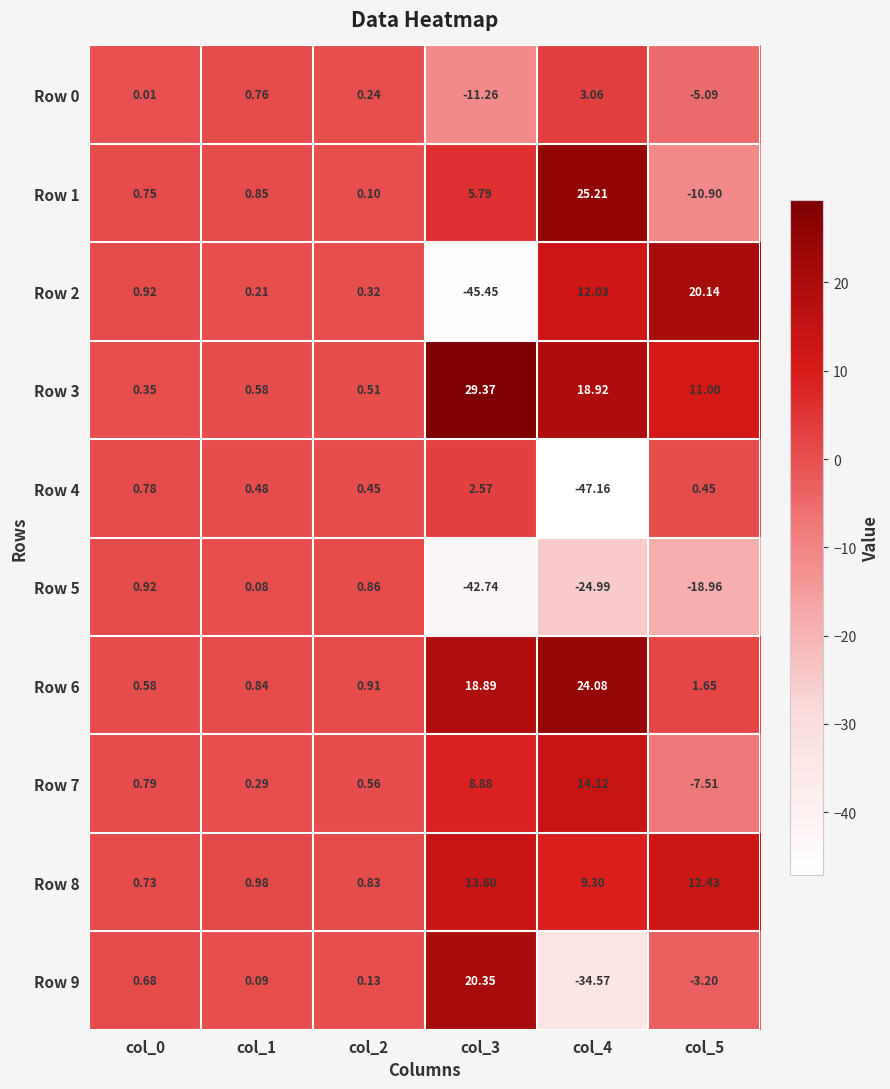

Is the value of Row 6 at col_3 greater than the value of Row 7 at col_2?

Yes